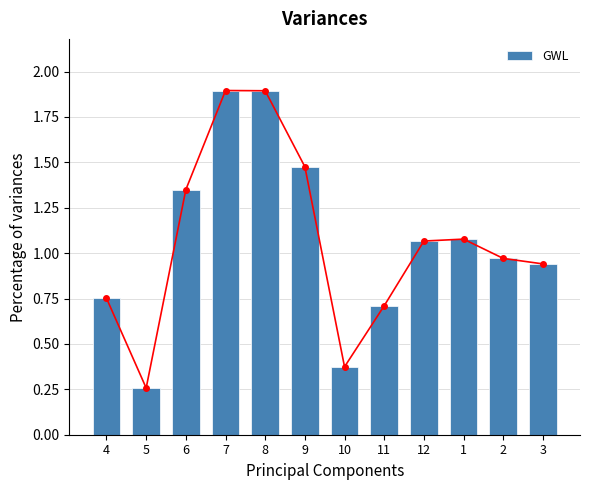

Does the chart contain stacked bars?

No